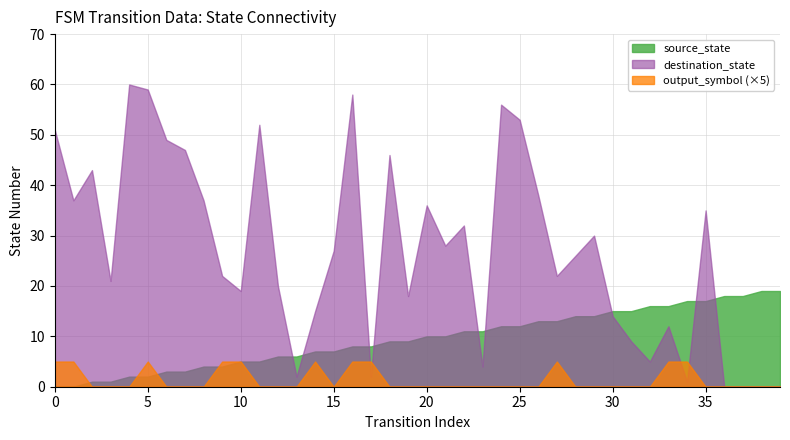

What is the approximate value of source_state at 34, to the nearest 10?

20